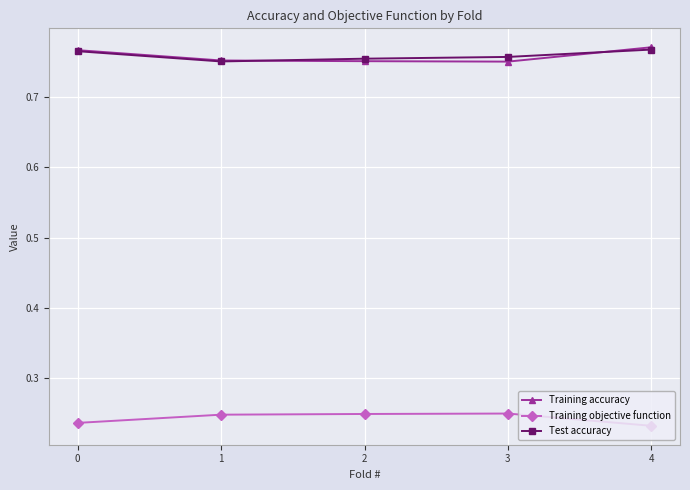

What is the spread (max minus min) of values at 1?

0.5